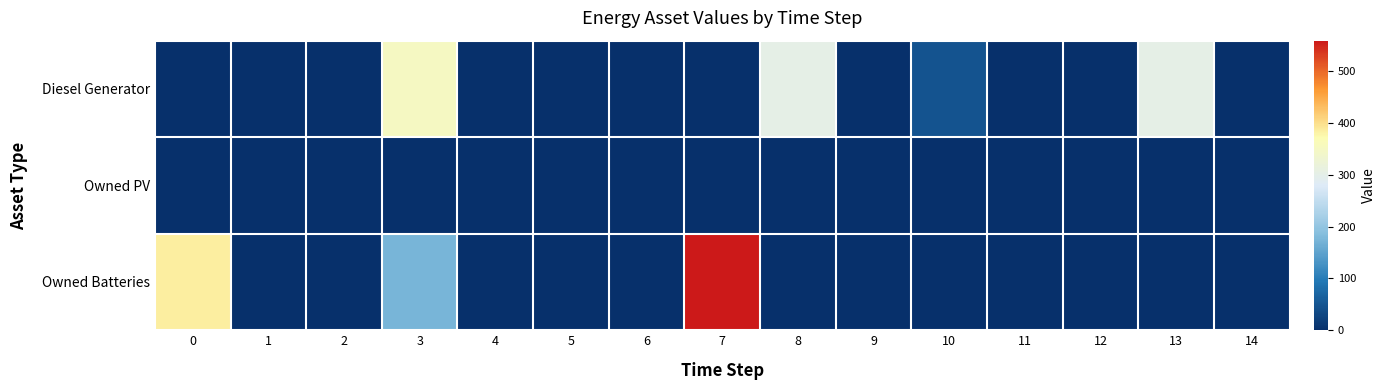

At 0, list the series in order from smallest to largest.

Diesel Generator, Owned PV, Owned Batteries